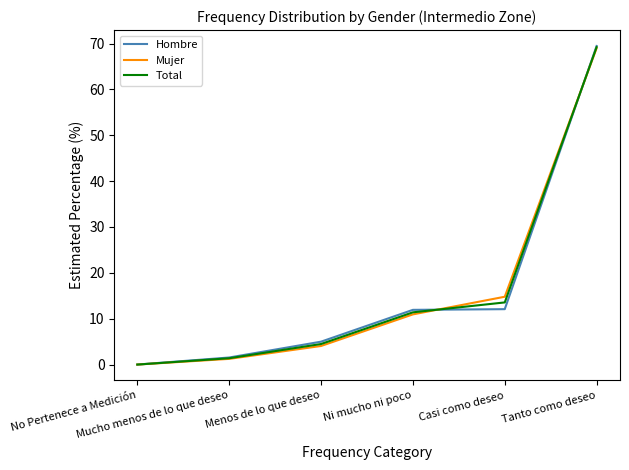

Which series has the widest spread of values?

Hombre